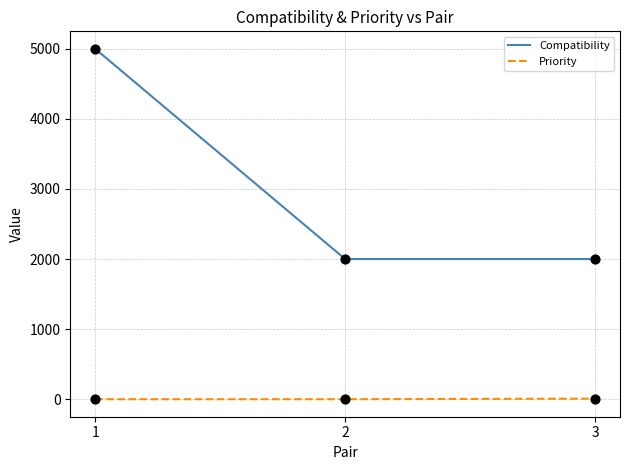

Which series has the widest spread of values?

Compatibility